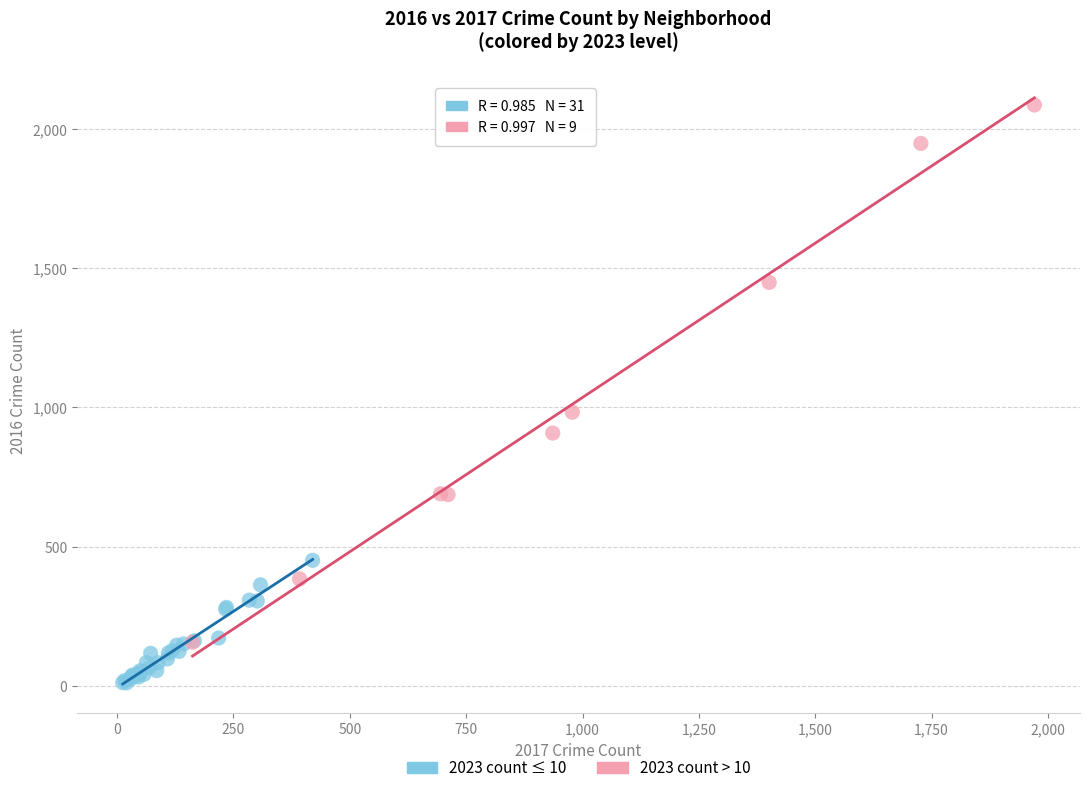

Which series reaches the minimum Y coordinate?

2023 count ≤ 10